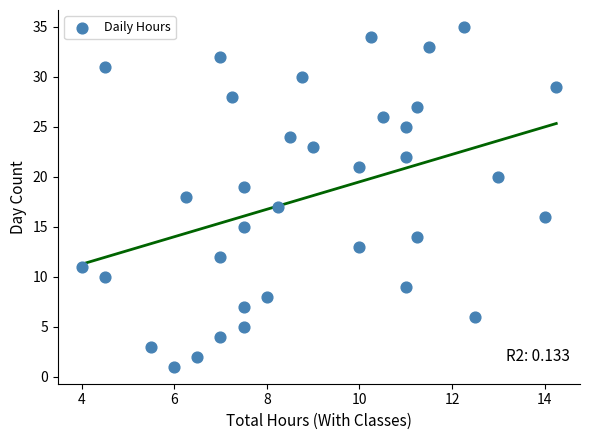

What is the range of Y values (max minus min)?

34